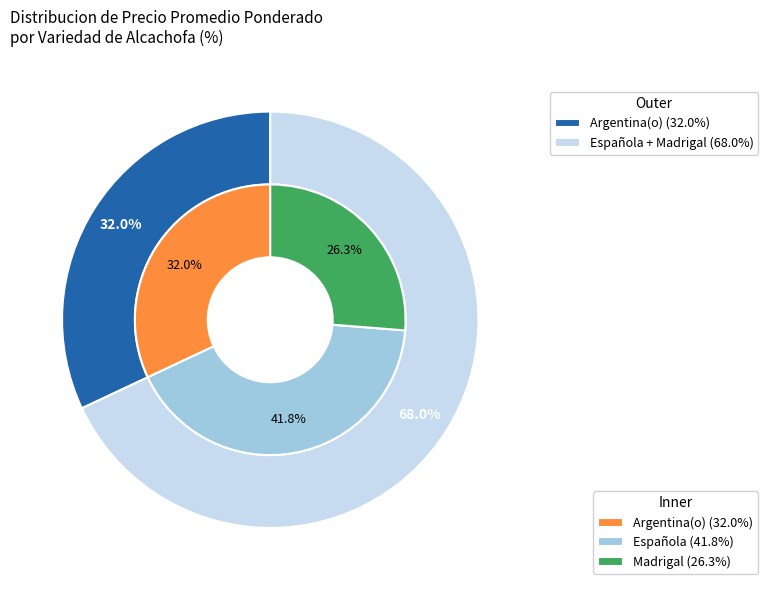

Which slice is the smallest?

Madrigal